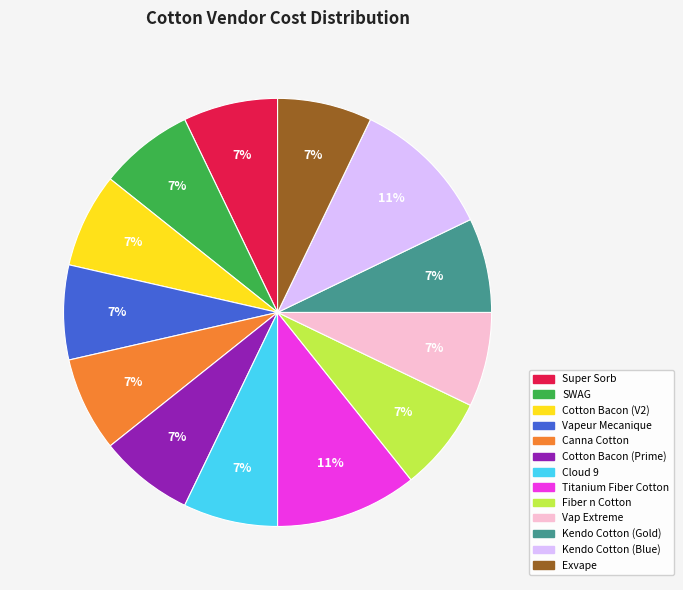

Approximately how many times larger is the value at Super Sorb compared to Canna Cotton?

1.0